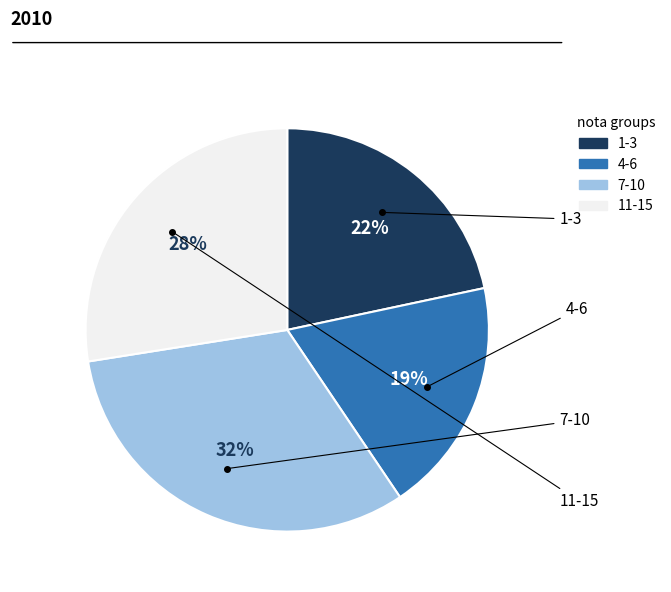

Is there any slice that represents more than half of the pie?

No